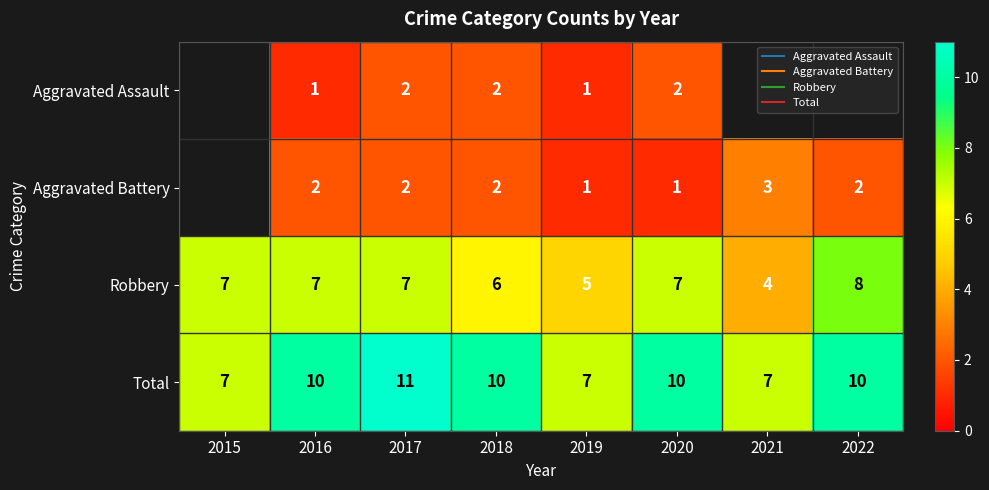

Which series has the largest total across all categories?

Total